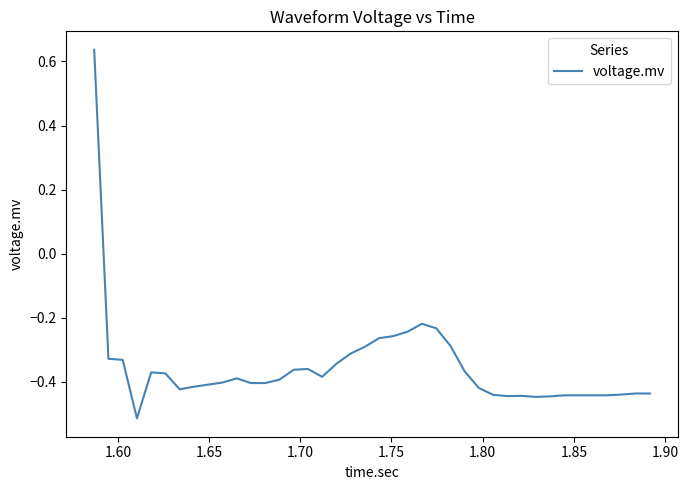

Does the chart have visible grid lines?

No